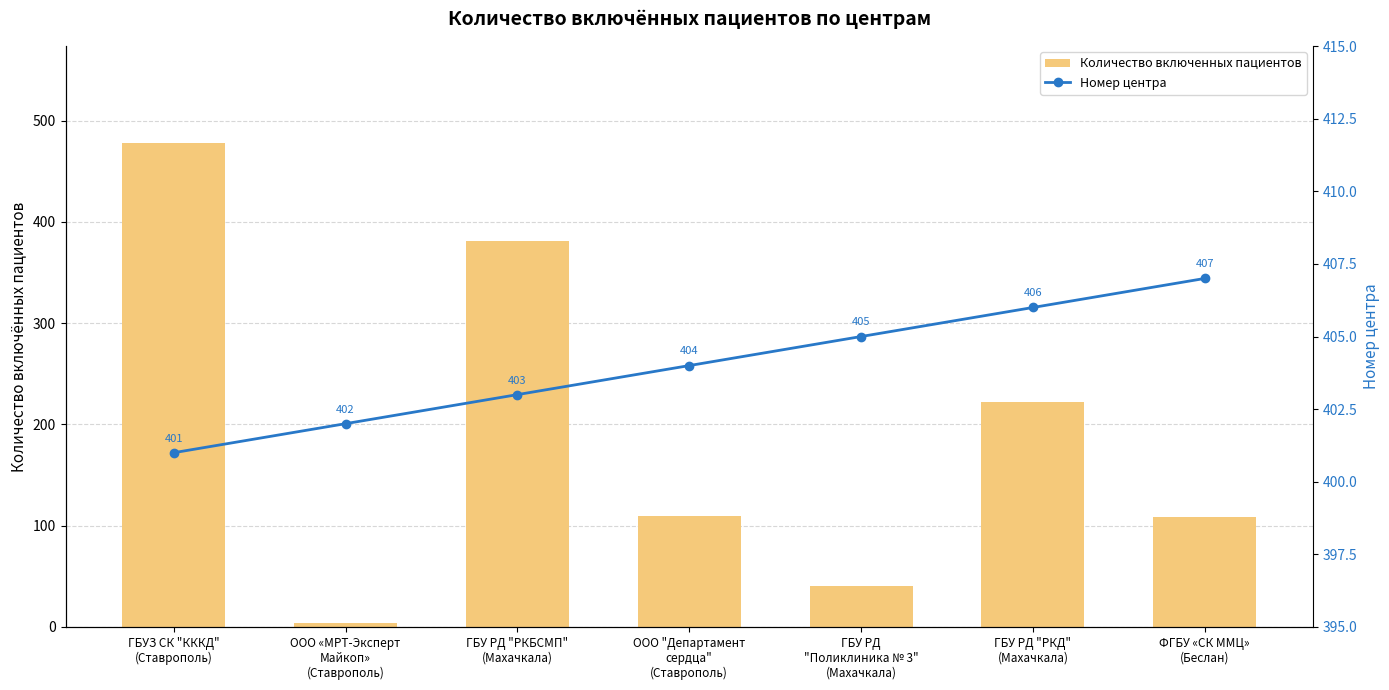

Reading left to right, extract all data points from this chart.

Количество включенных пациентов: 478	4	381	110	40	222	109
Номер центра: 401	402	403	404	405	406	407